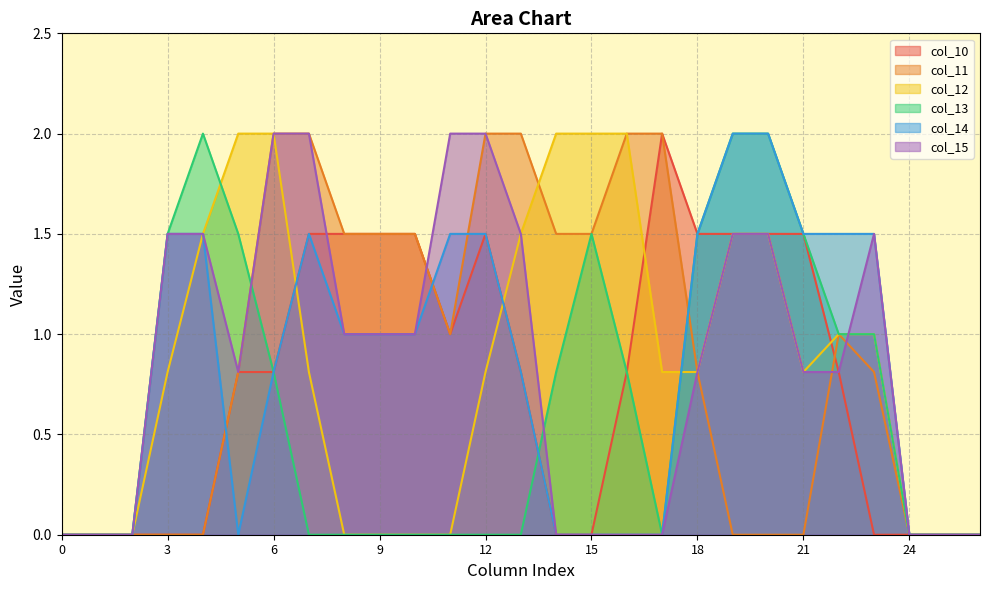

At 7, list the series in order from largest to smallest.

col_11, col_15, col_10, col_14, col_12, col_13